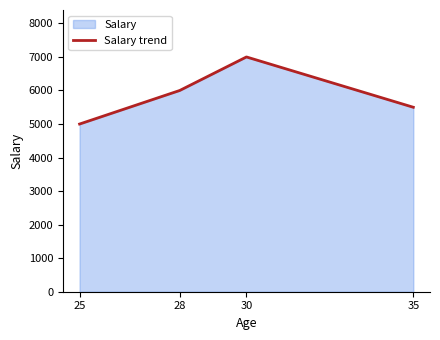

Reading left to right, extract all data points from this chart.

5000	6000	7000	5500